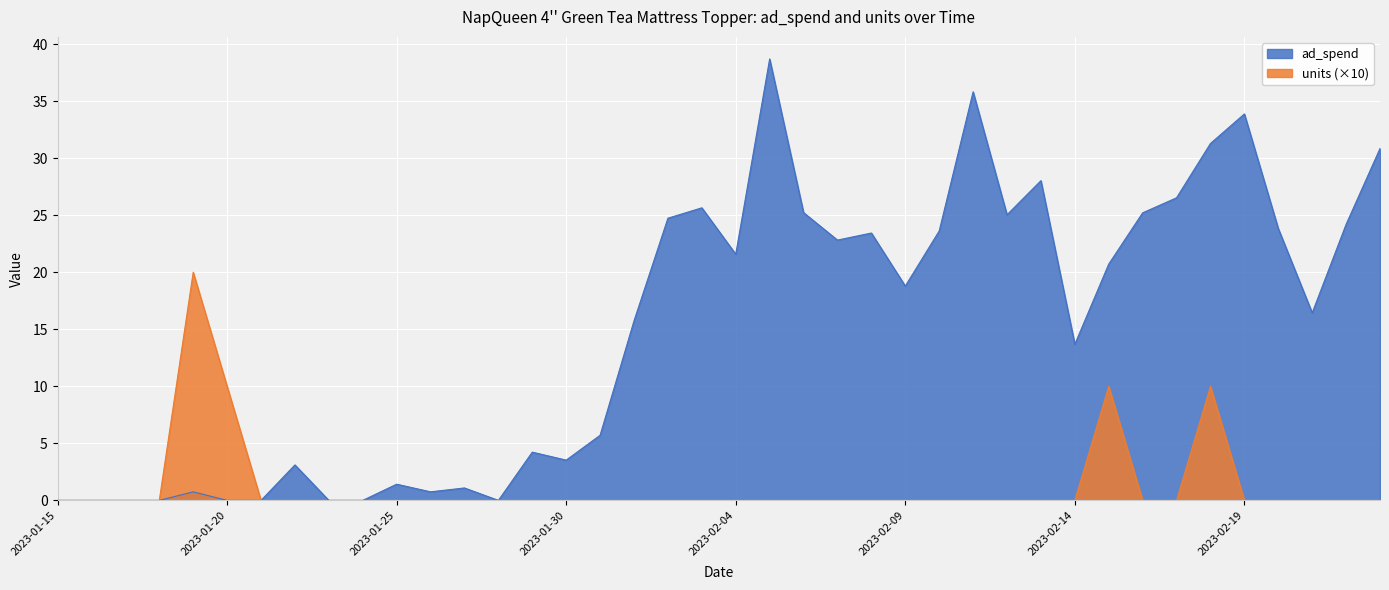

How many lines are shown in the chart?

2